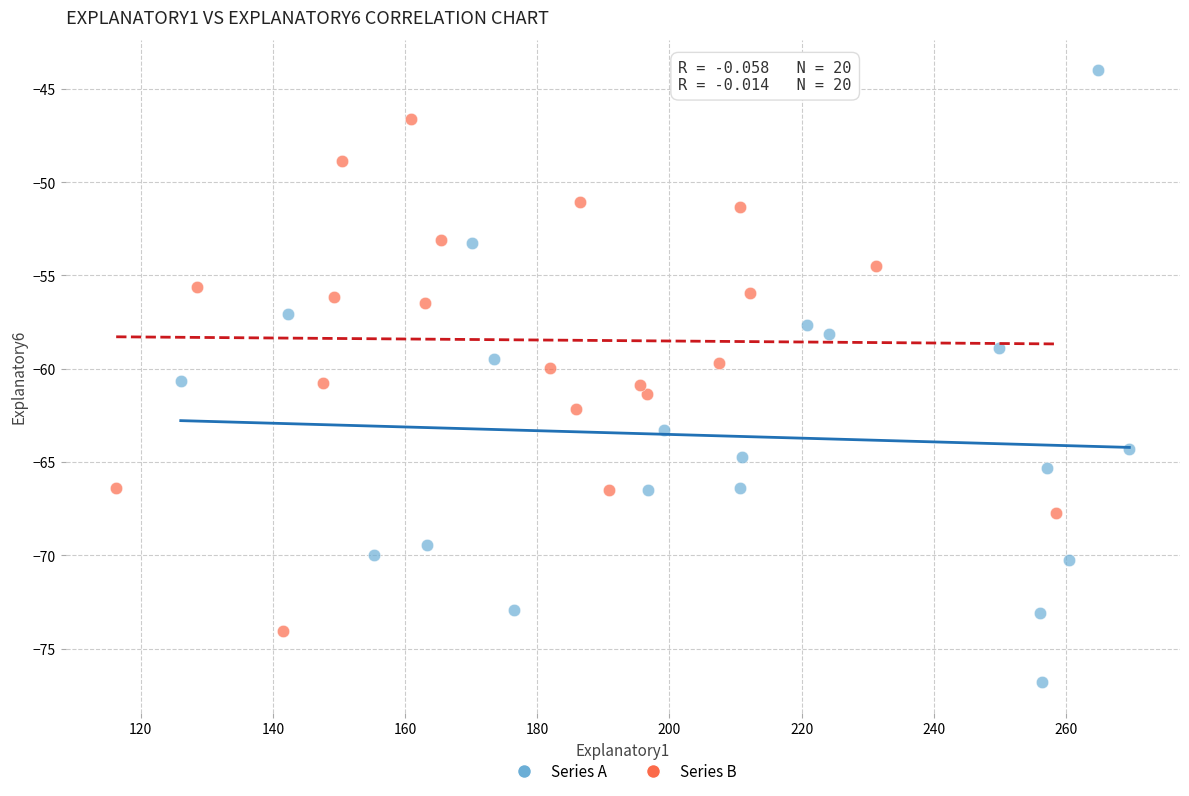

Which series reaches the maximum Y coordinate?

Series A